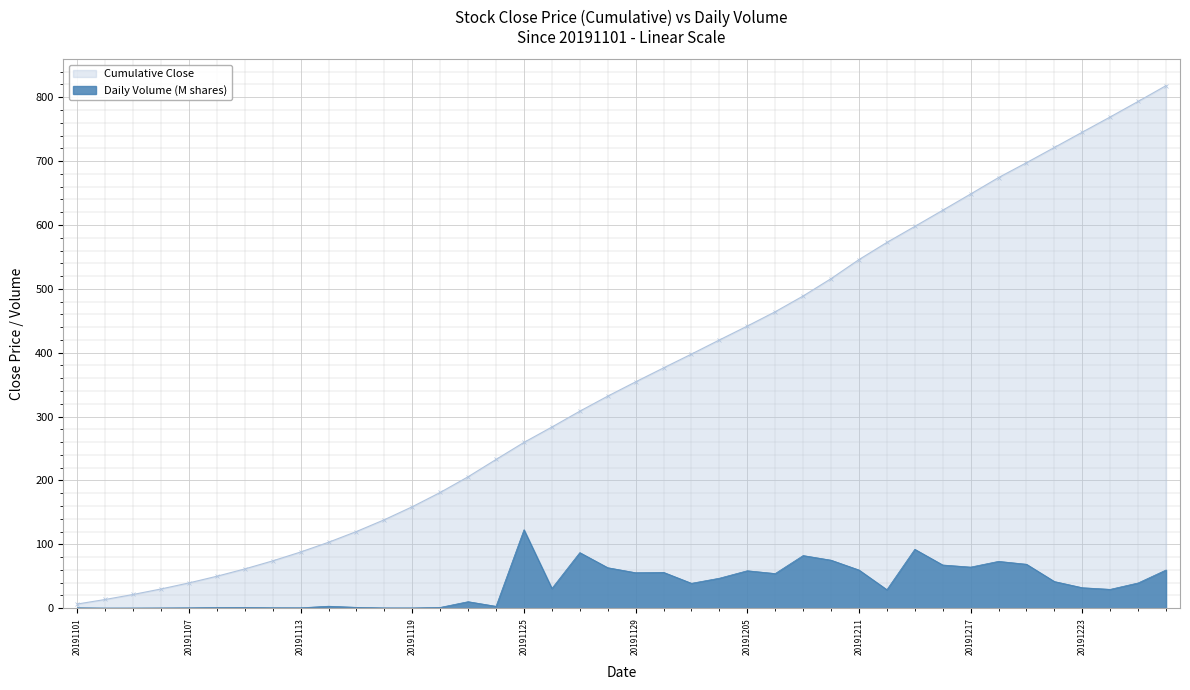

Reading right to left, extract all data points from this chart.

20191226=59.8	20191225=39.5	20191224=29.5	20191223=32.0	20191220=41.7	20191219=68.8	20191218=73.3	20191217=64.3	20191216=67.6	20191213=92.2	20191212=28.9	20191211=59.8	20191210=75.1	20191209=82.4	20191206=54.2	20191205=58.6	20191204=46.9	20191203=38.9	20191202=56.1	20191129=55.5	20191128=63.4	20191127=87.0	20191126=30.9	20191125=122.7	20191122=2.9	20191121=10.2	20191120=1.2	20191119=0.4	20191118=0.4	20191115=1.3	20191114=3.1	20191113=0.6	20191112=0.7	20191111=1.1	20191108=1.0	20191107=0.5	20191106=0.3	20191105=0.2	20191104=0.2	20191101=0.5